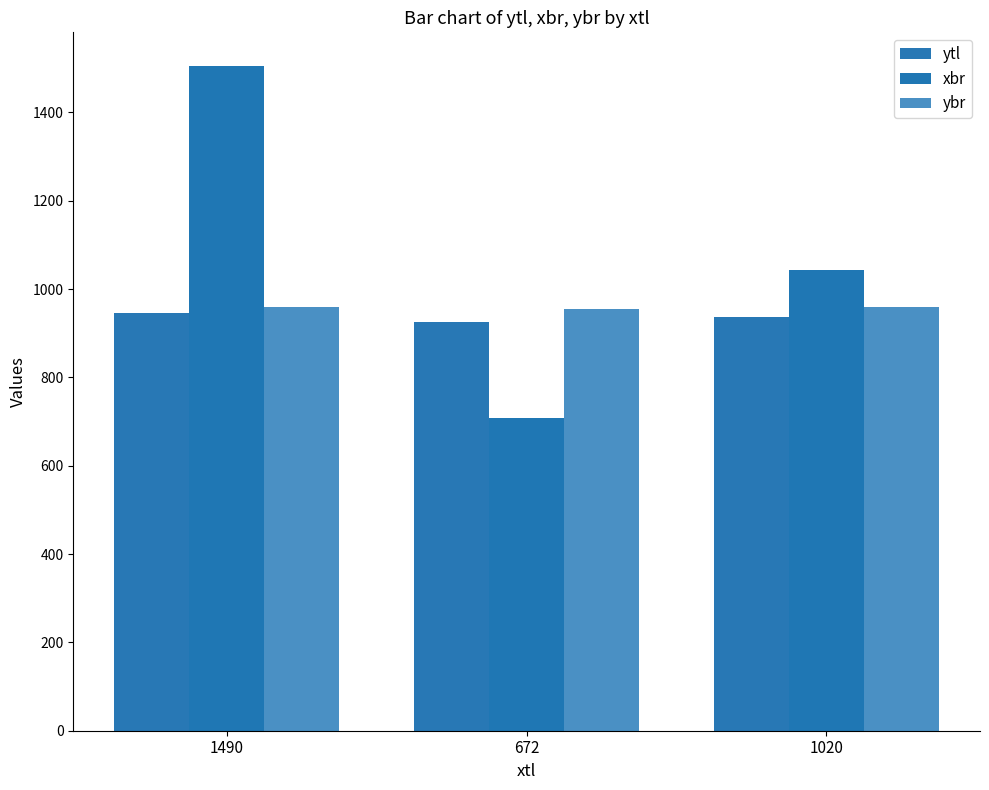

What are all the series names shown in the legend?

ytl, xbr, ybr